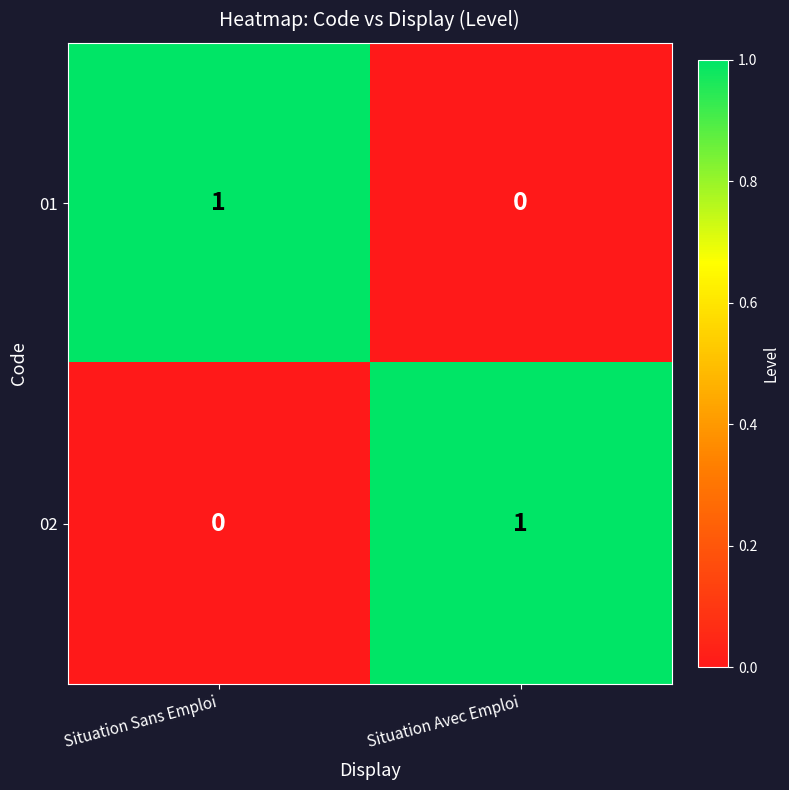

Rank the series at Situation Avec Emploi from lowest to highest value.

01, 02